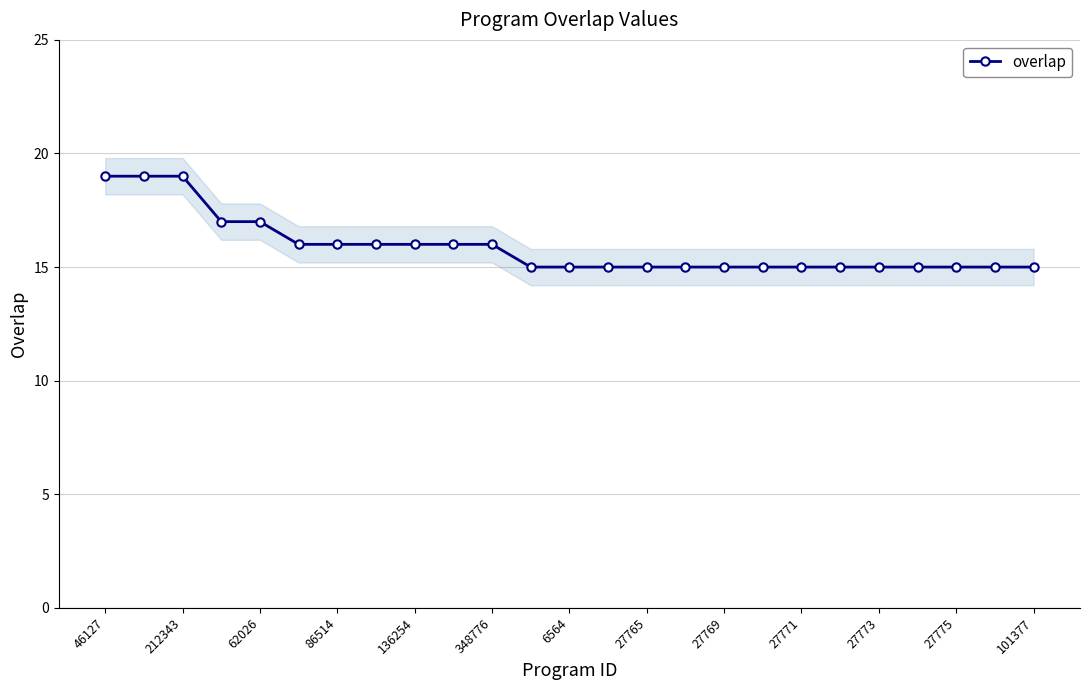

What is the minimum value for overlap?

15